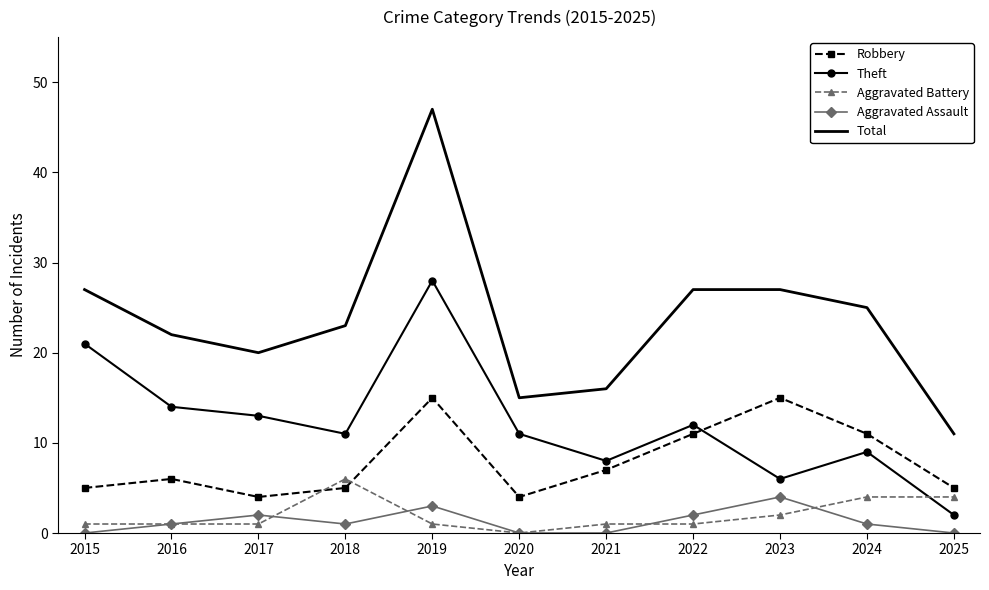

True or false: Theft and Aggravated Battery intersect in this chart.

True